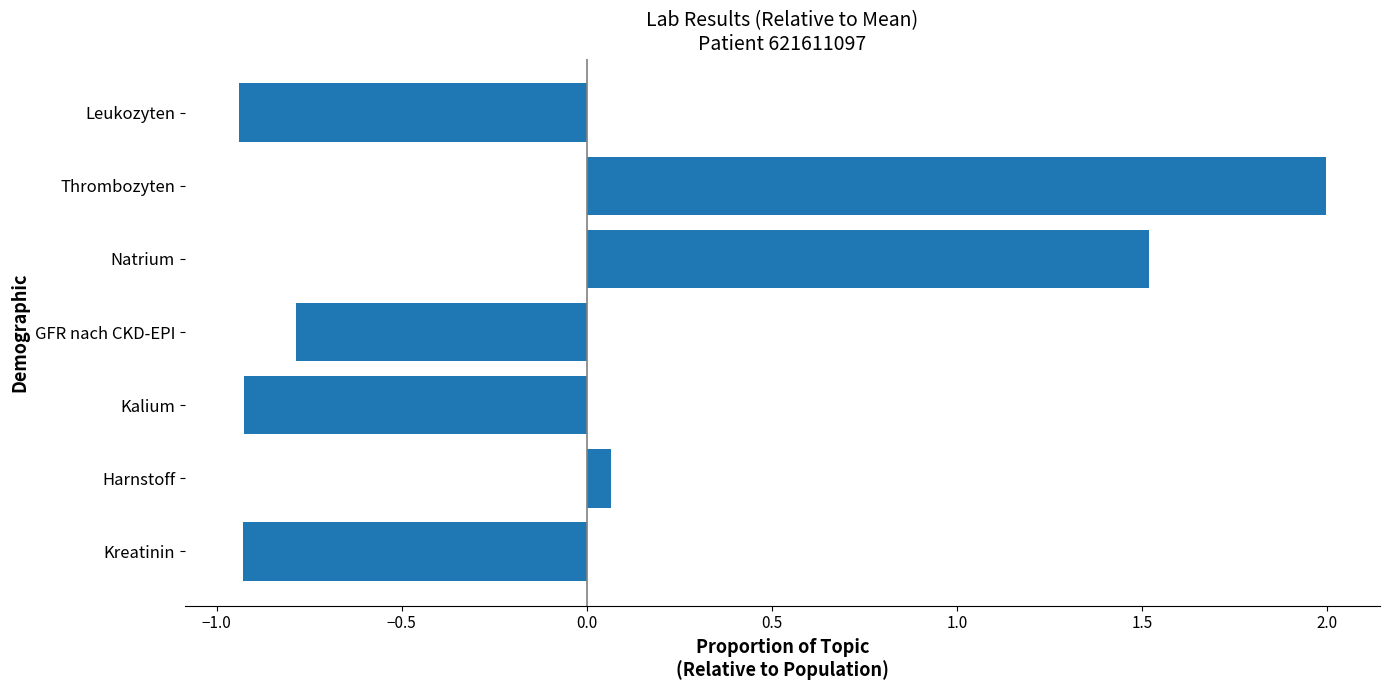

At which label is the value closest to 0?

Harnstoff